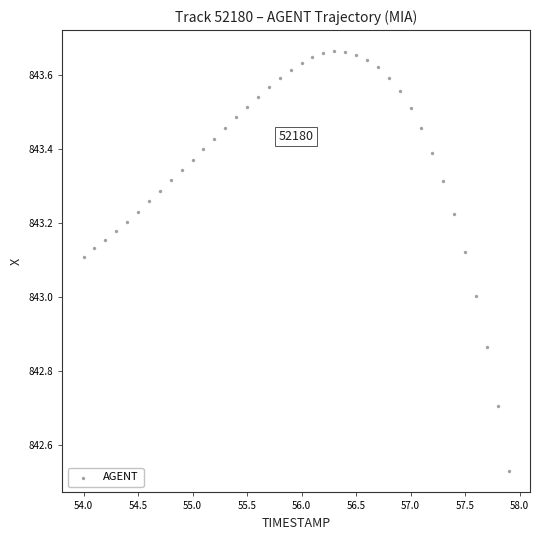

What is the range of Y values (max minus min)?

1.1